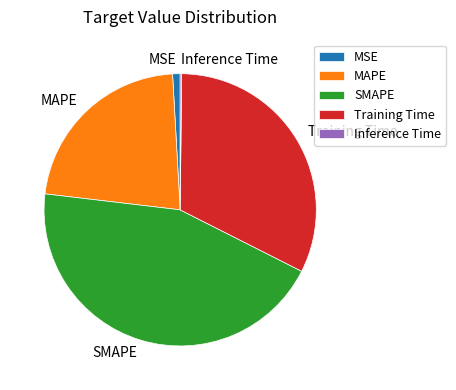

Is it true that Training Time is 32% of the pie?

True